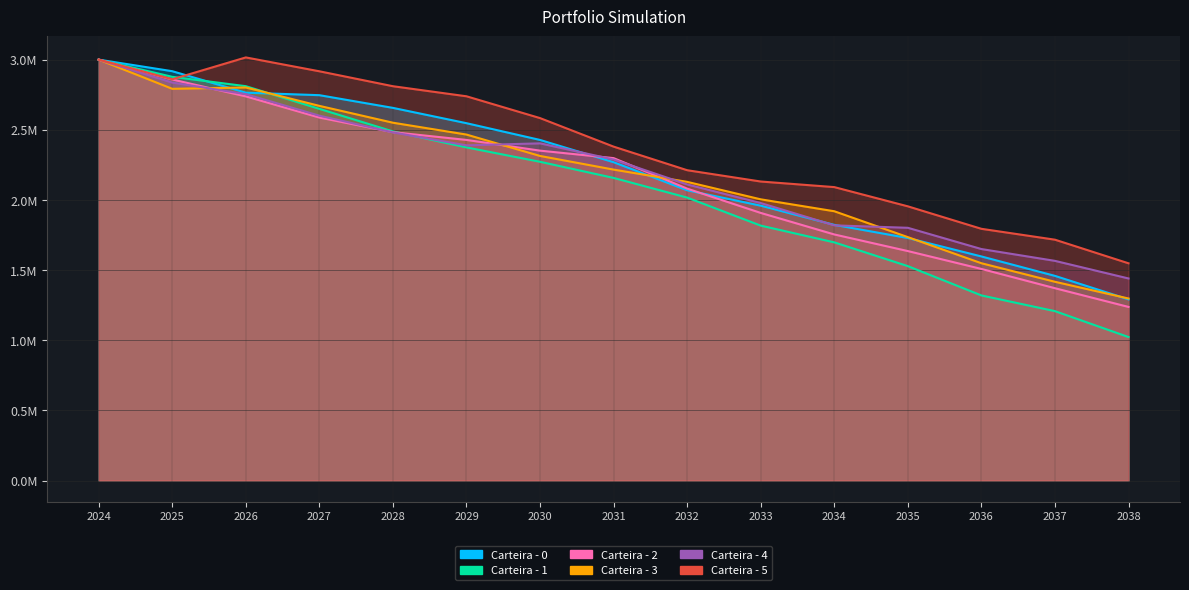

At which label does Carteira - 2 reach its peak?

2024